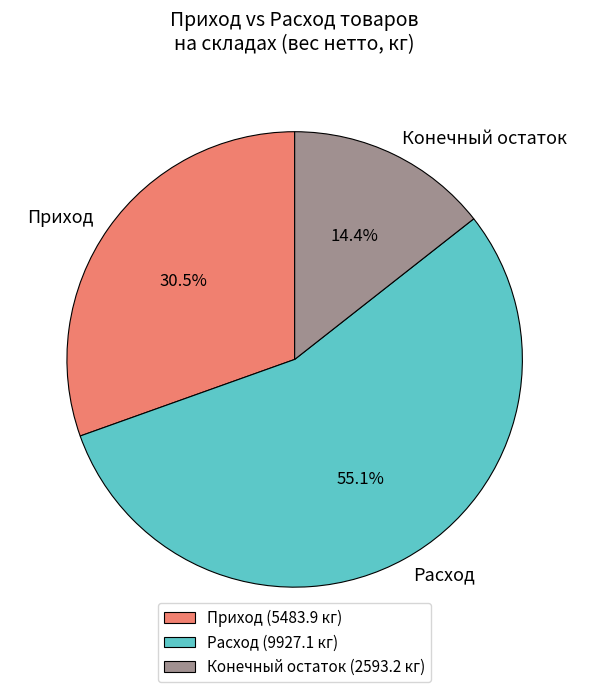

Which slice is the smallest?

Конечный остаток (2593.2 кг)